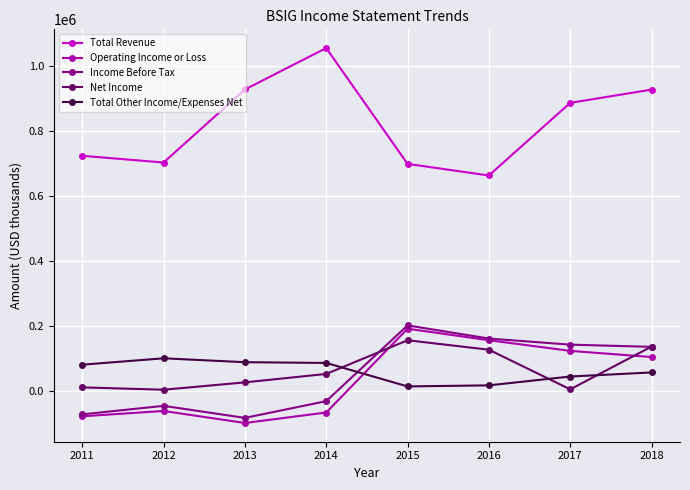

Between 2015 and 2017, which series saw the biggest shift?

Total Revenue